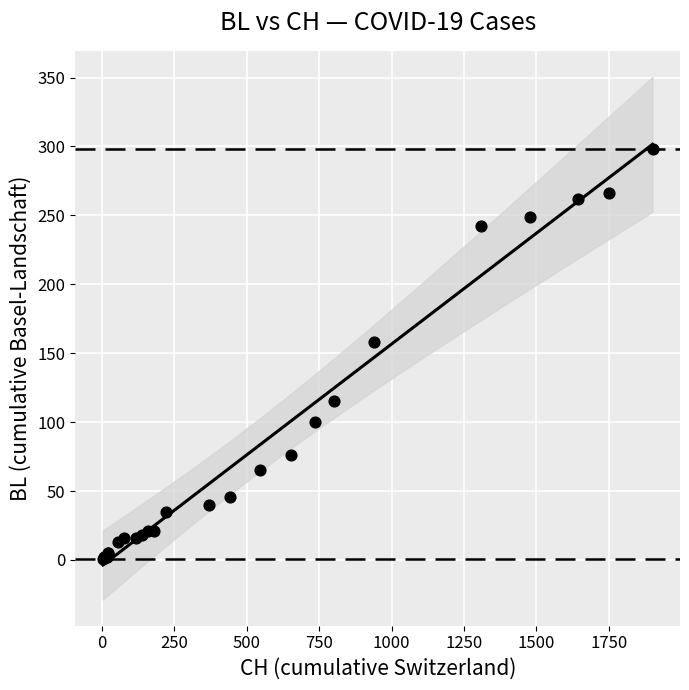

What Y value in the scatter plot is closest to 149?

158